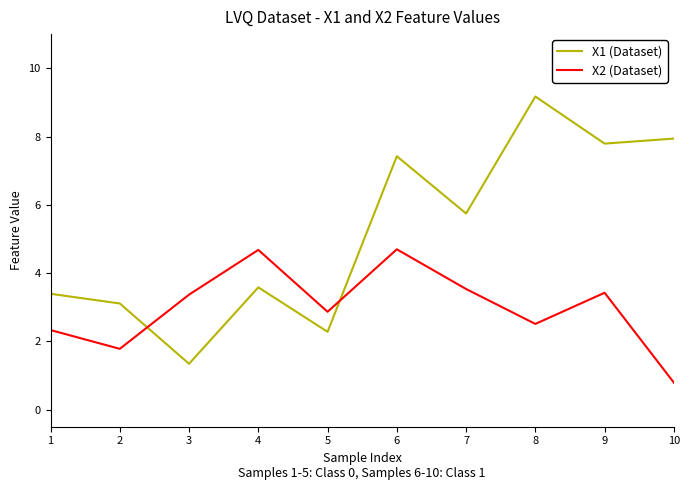

Does the chart have visible grid lines?

No